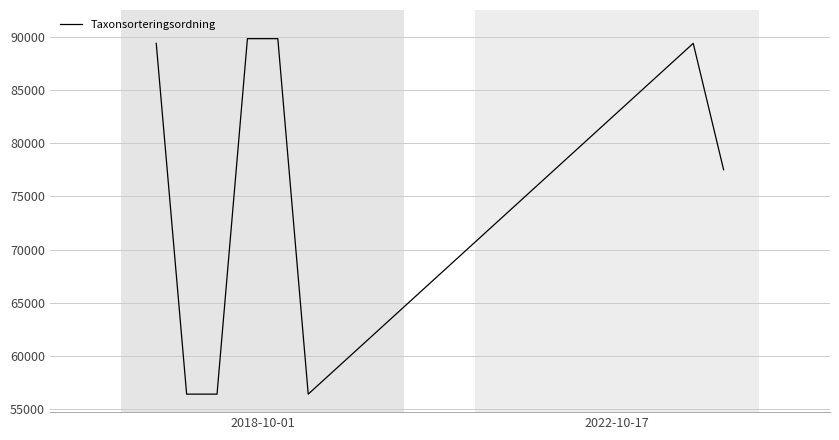

What is the difference between the second highest and minimum values?

33421